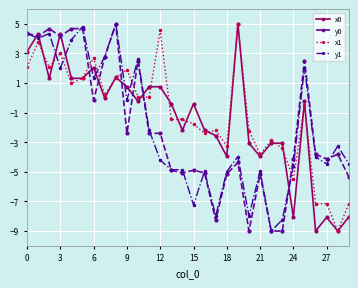

How many series are shown in this chart?

4